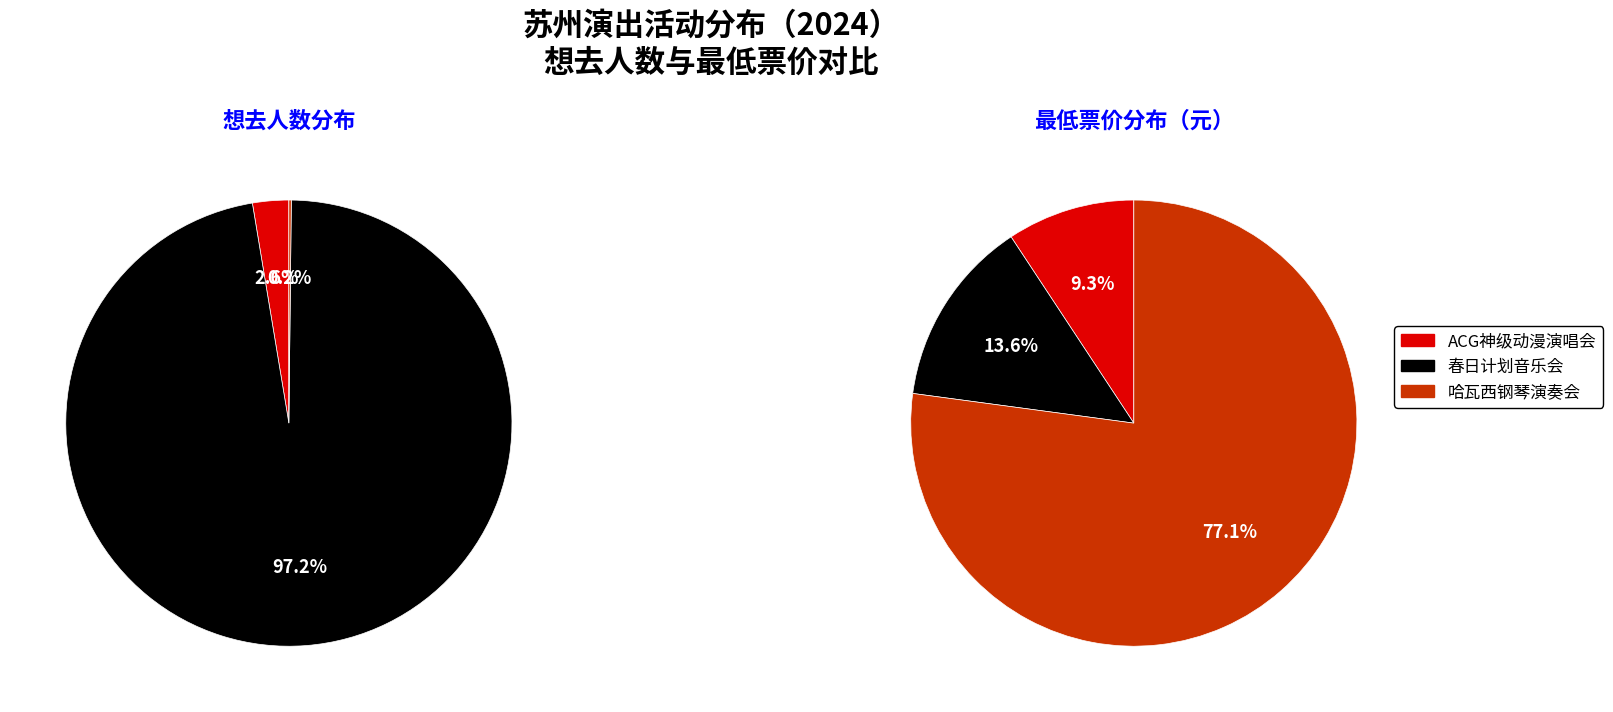

To the nearest percent, what is the combined percentage of 想去人数 and 2?

3%